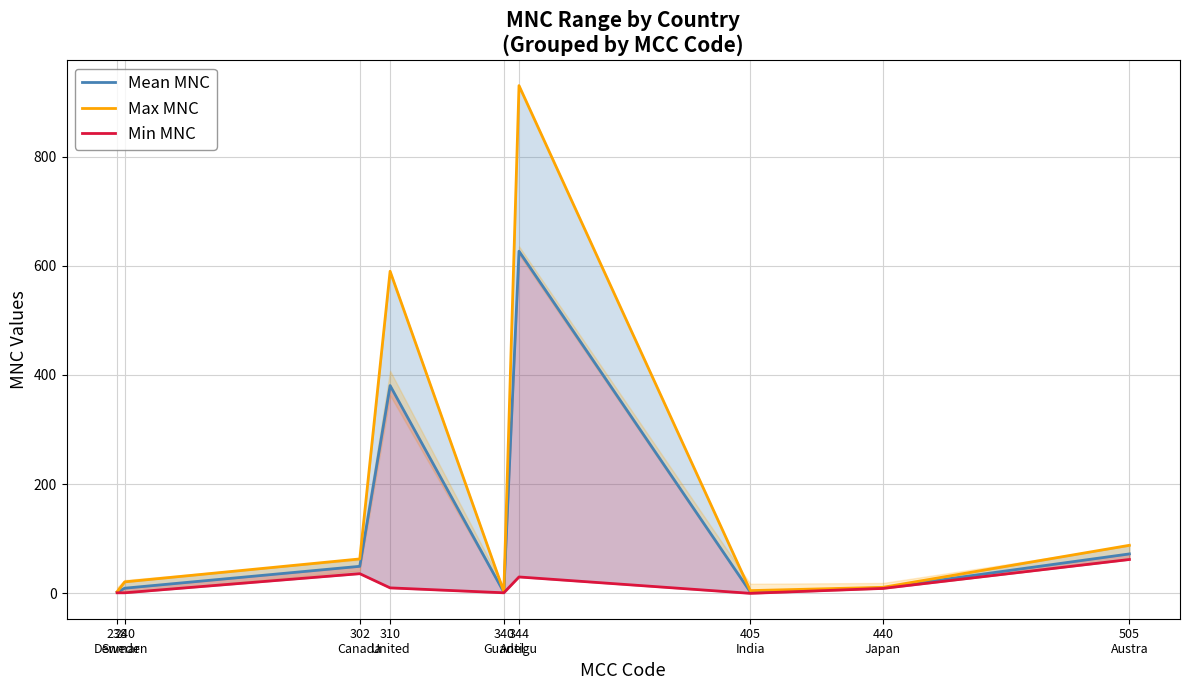

Where is Mean MNC nearest to the value 314?

310
United